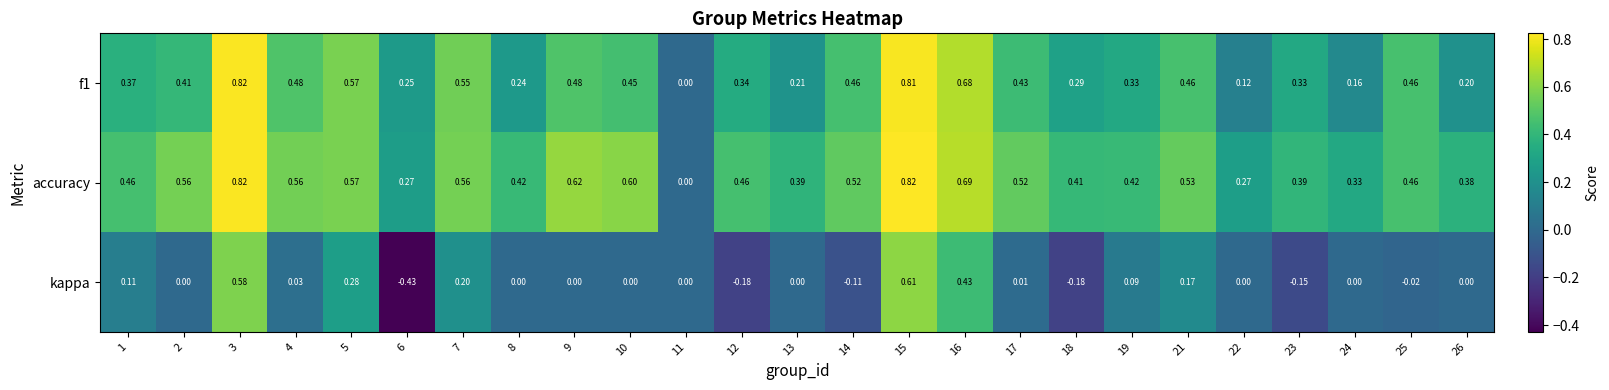

Which series has the largest range (max minus min)?

kappa